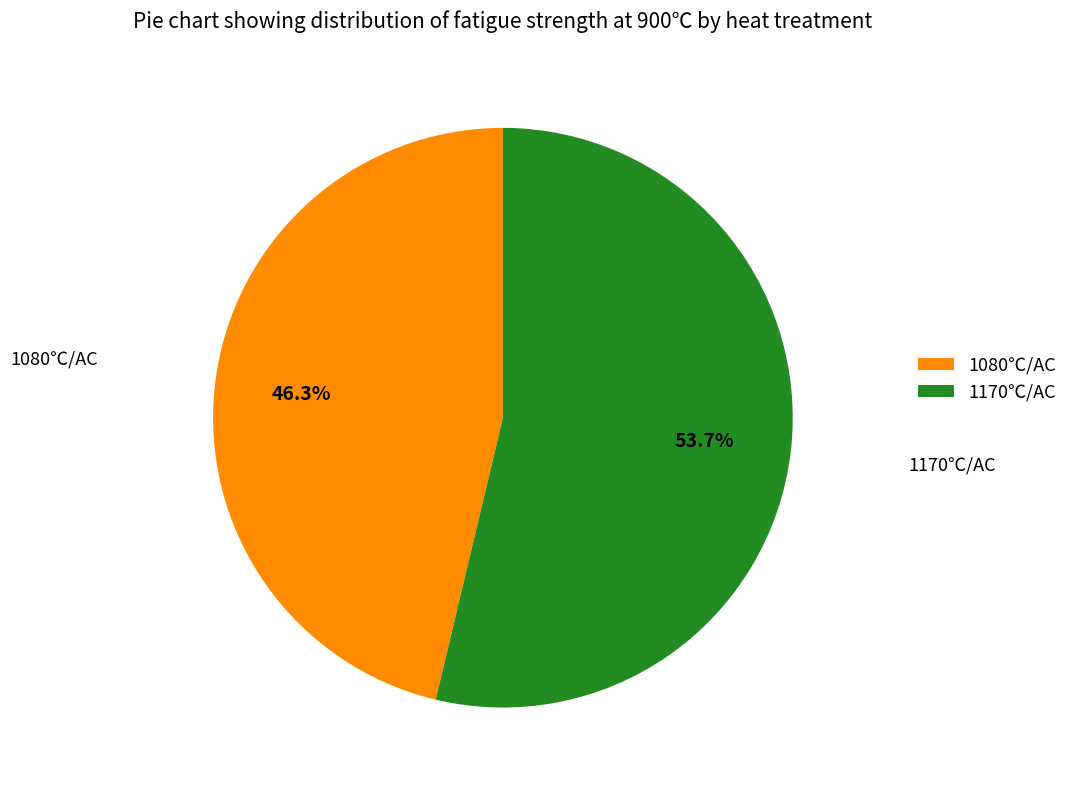

Which has a higher value, 1080℃/AC or 1170℃/AC?

1170℃/AC